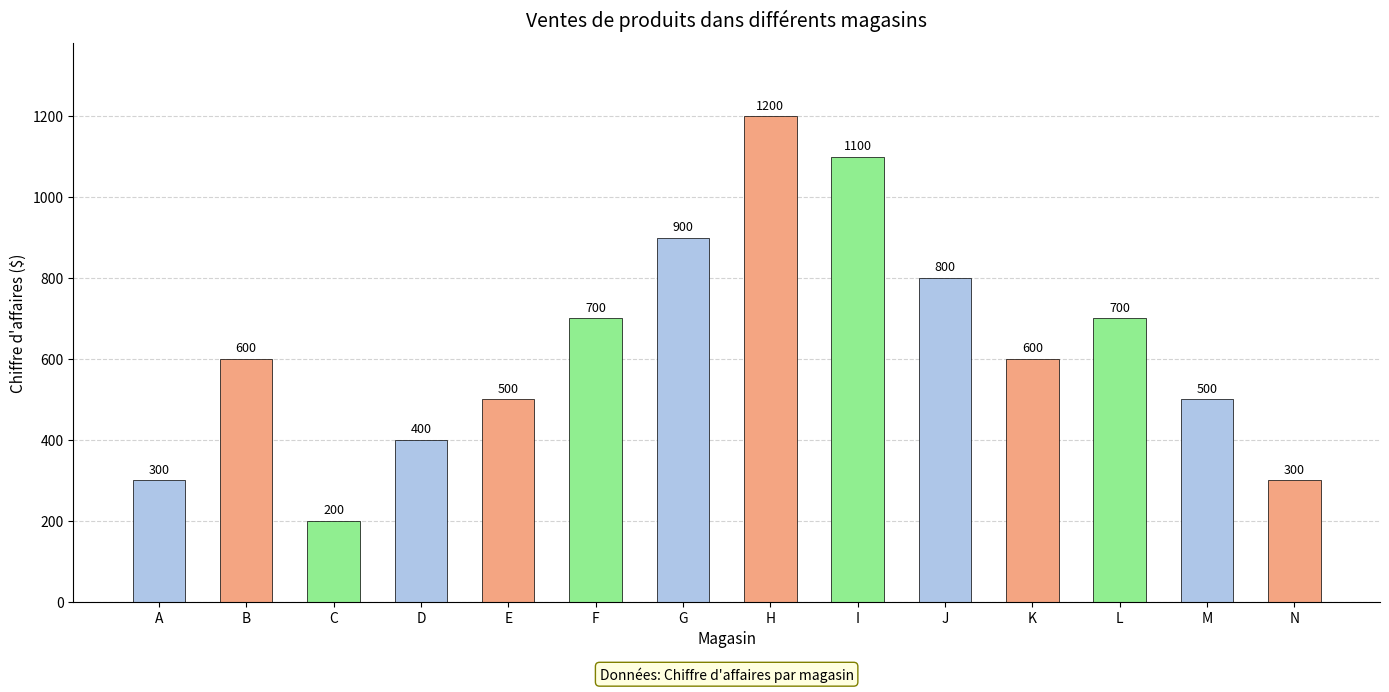

What is the maximum value shown in the chart?

1200